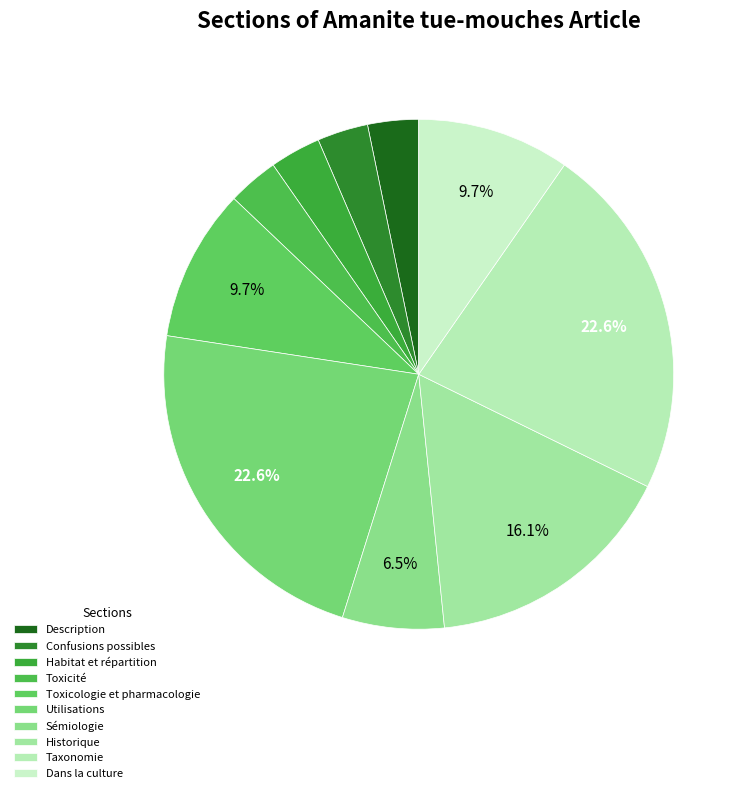

Is Description the majority of the pie?

No